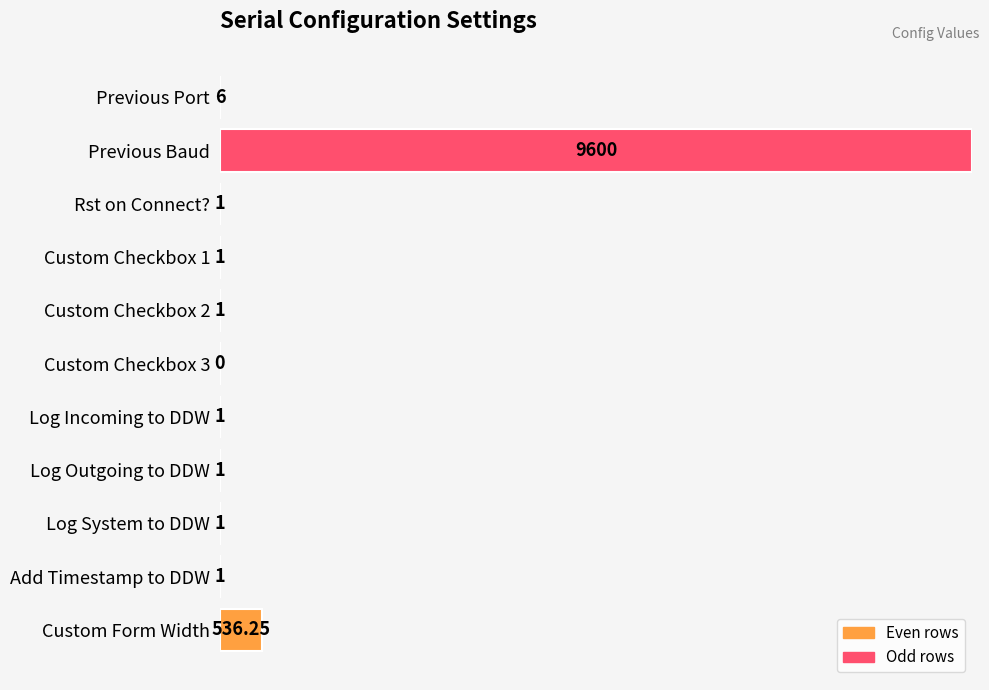

Which category has the highest value across all series?

Previous Baud